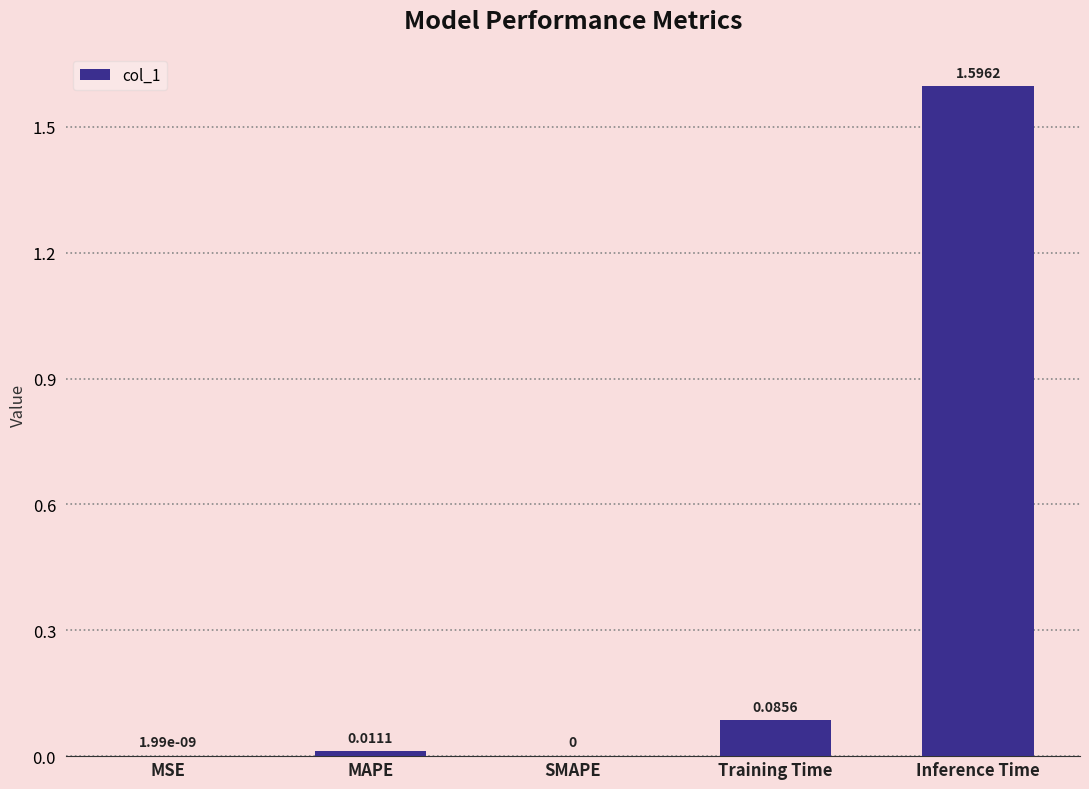

How many data points are above 0?

4